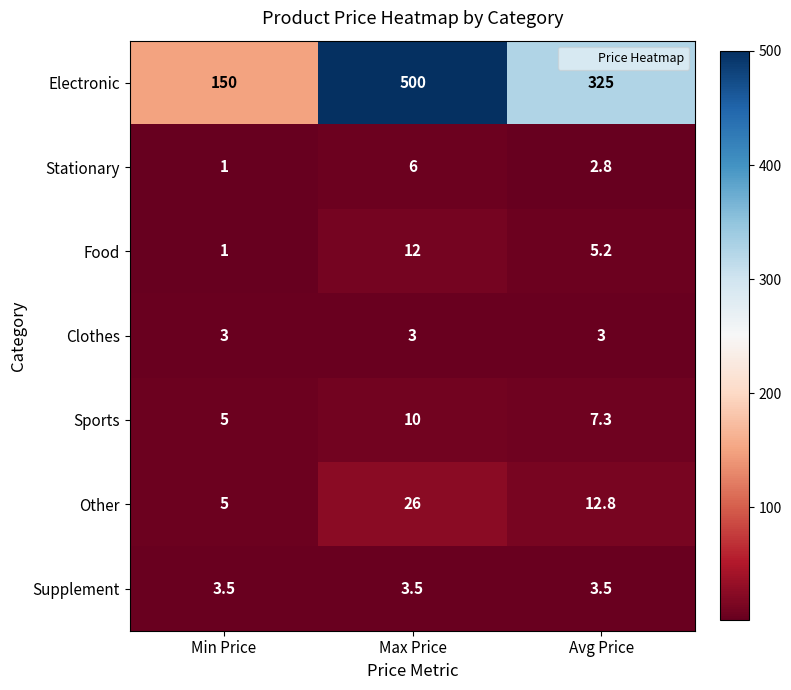

What is the difference between the Stationary values at Min Price and Avg Price?

1.8